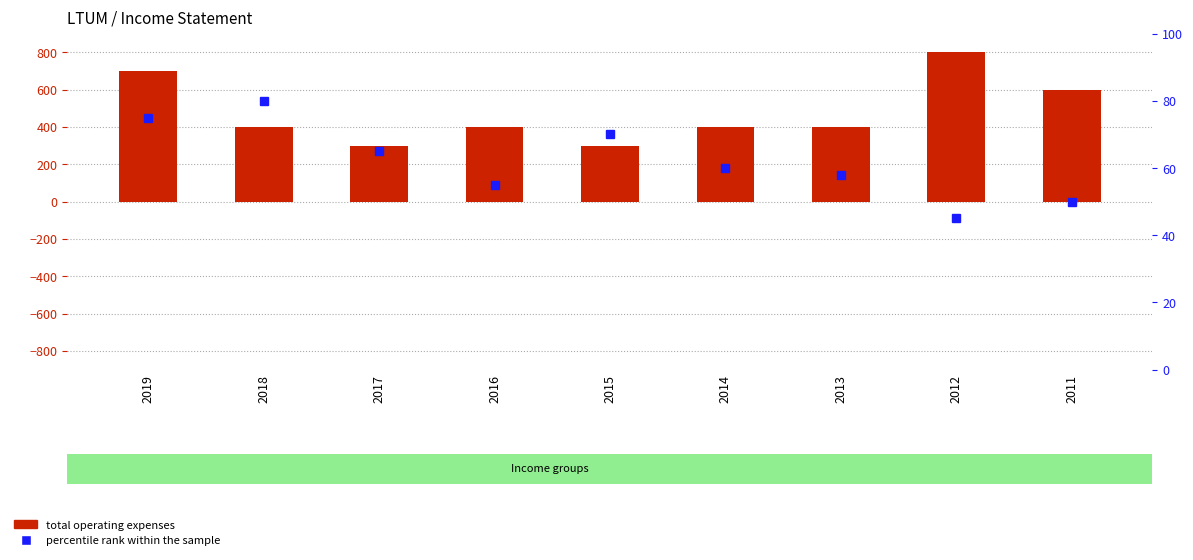

Reading left to right, what are all the values shown in this chart?

total operating expenses: 700	400	300	400	300	400	400	800	600
percentile rank within the sample: 75	80	65	55	70	60	58	45	50